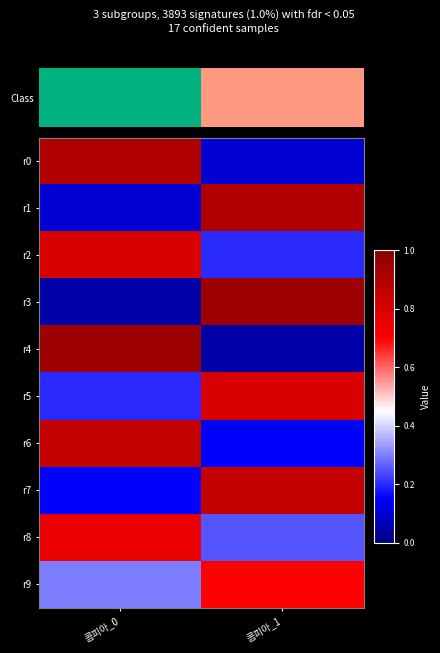

Count the number of categories in the chart.

2